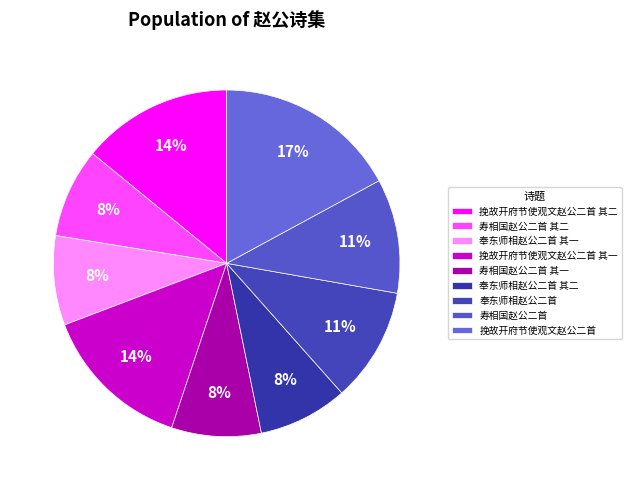

What is the change in value from 挽故开府节使观文赵公二首 其一 to 寿相国赵公二首 其一?

-374152